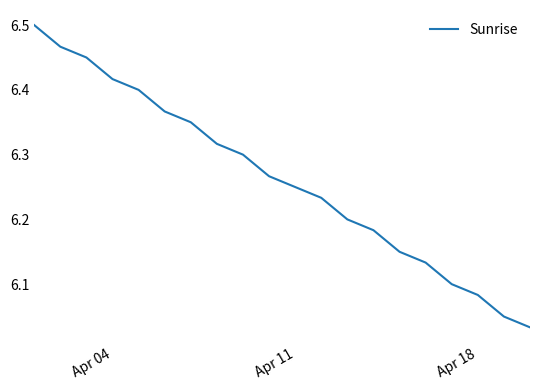

What is the difference between the maximum and minimum values?

0.5